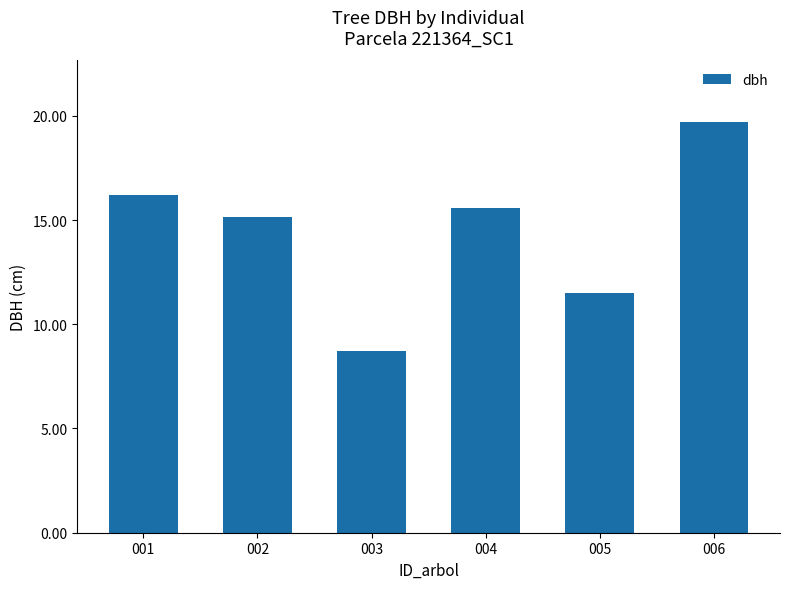

What is the average value?

14.5